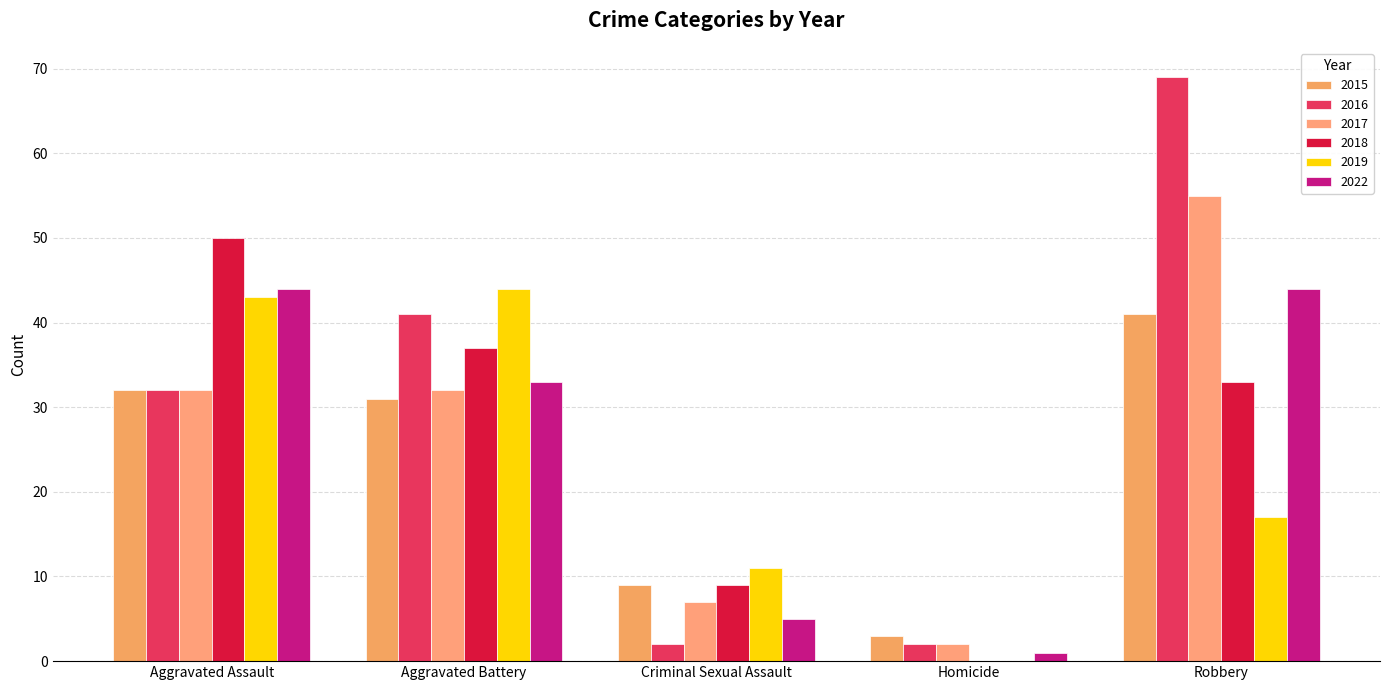

What is the total value across all series at Criminal Sexual Assault?

43